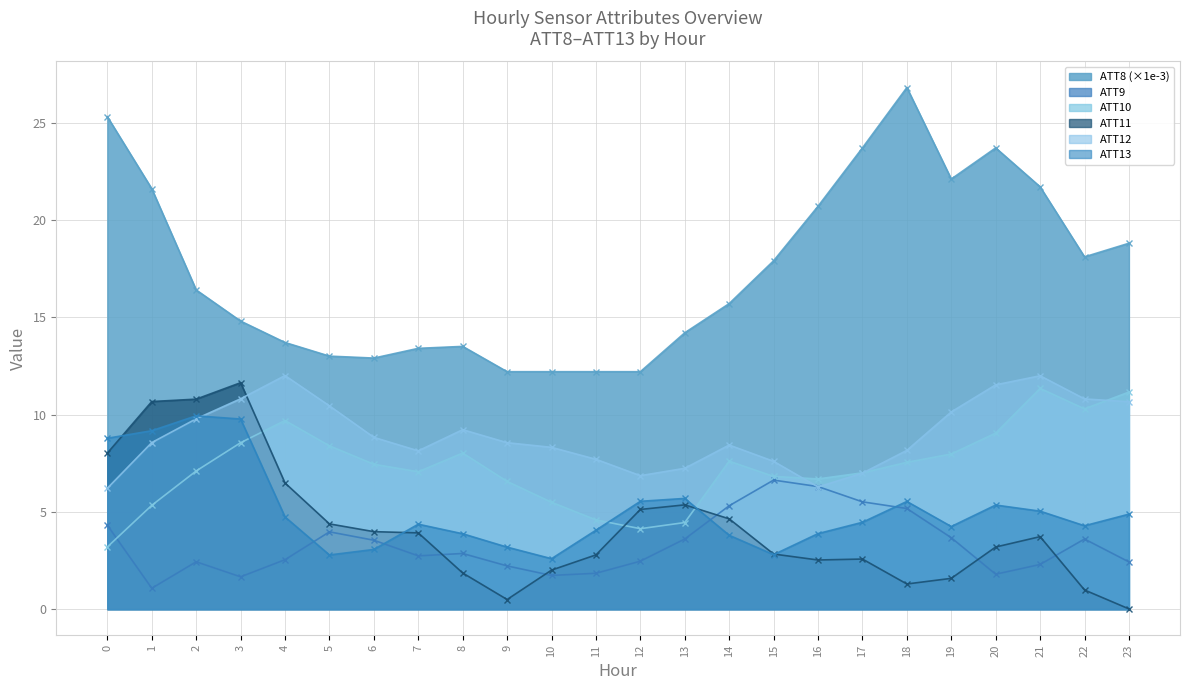

What is the difference between the ATT12 values at 8 and 18?

1.1